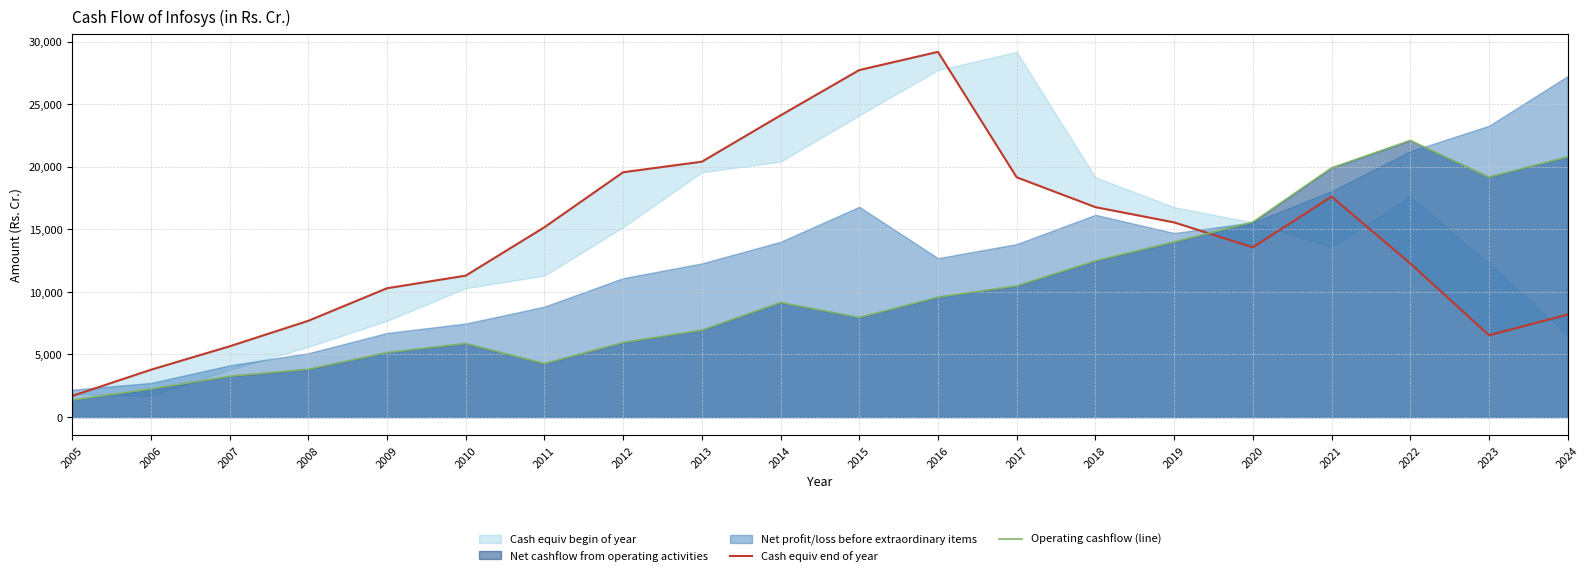

How many times do Operating cashflow (line) and Cash equiv end of year cross each other?

1